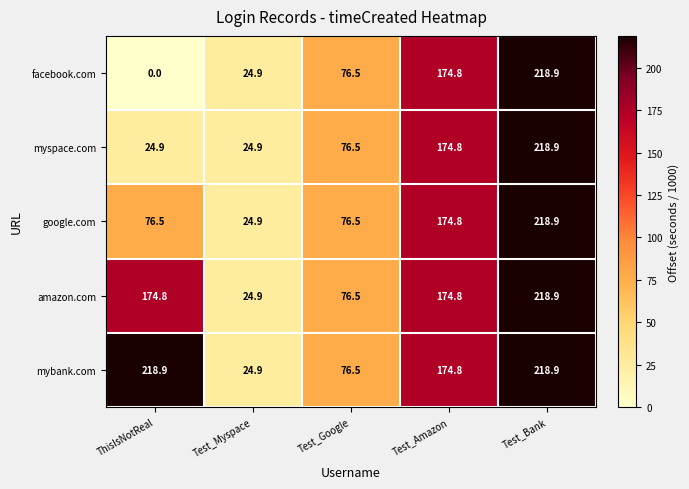

What is the difference between the amazon.com values at ThisIsNotReal and Test_Myspace?

149.9